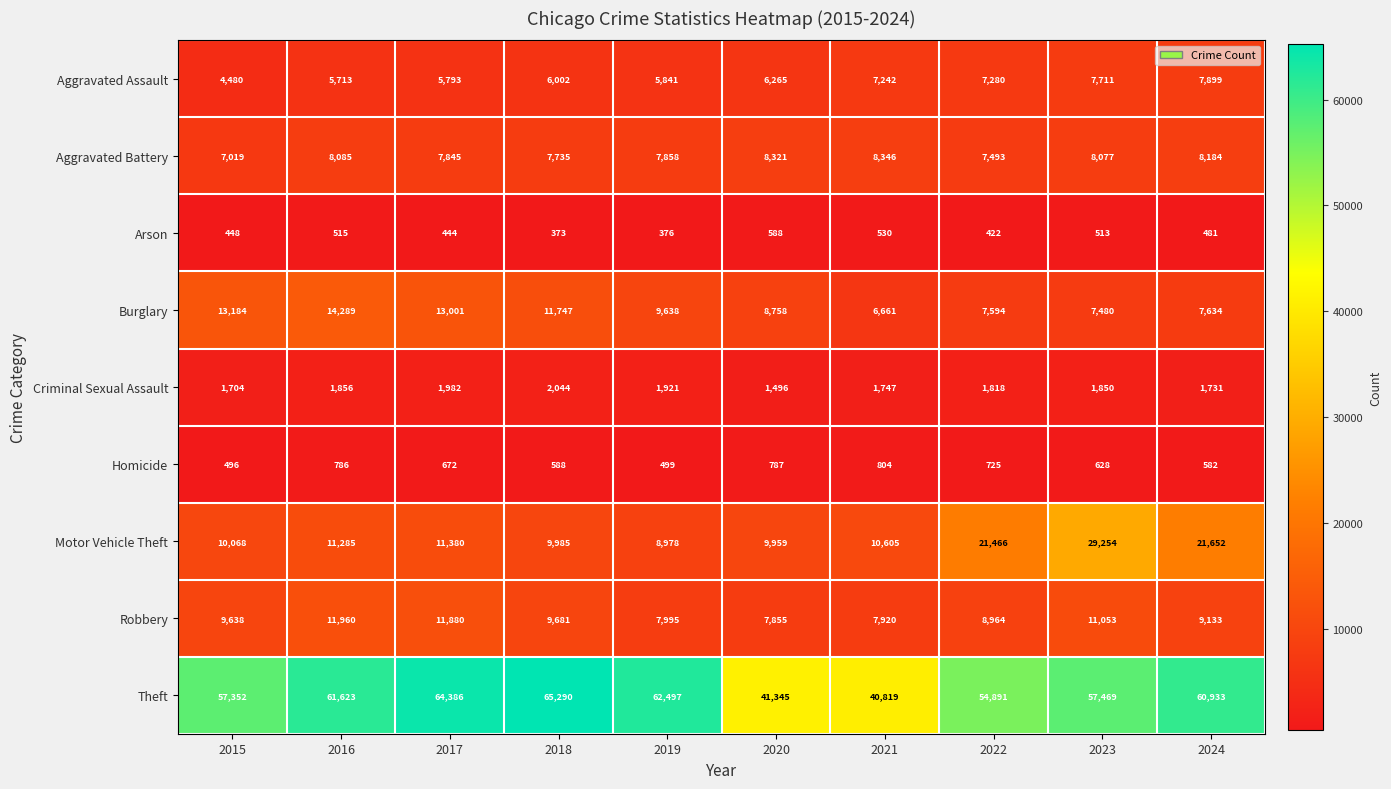

What is the difference between the highest and lowest values at 2015?

56904